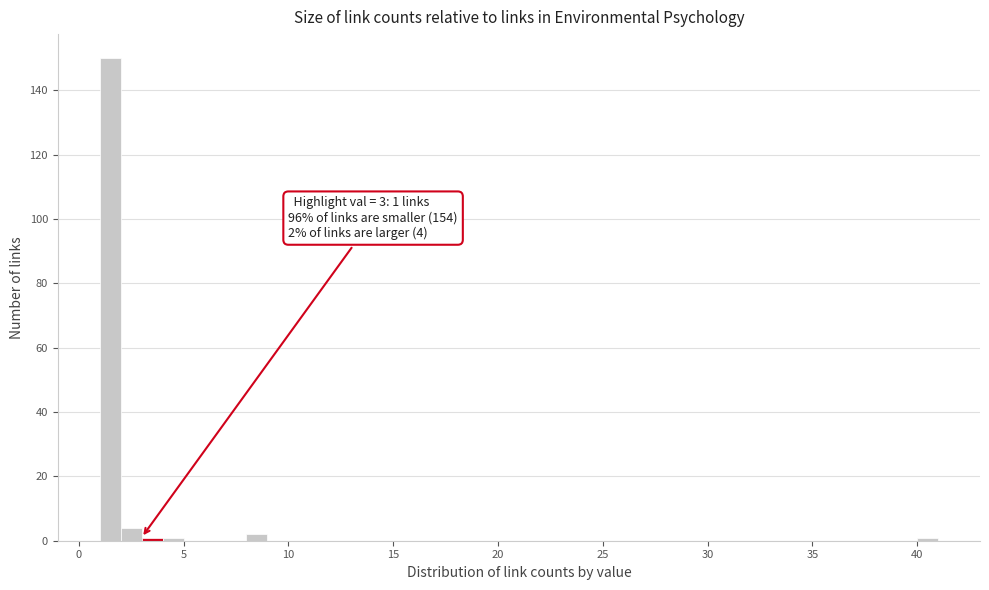

Read against the x-axis, roughly where is the centre of the tallest bar?

1.5